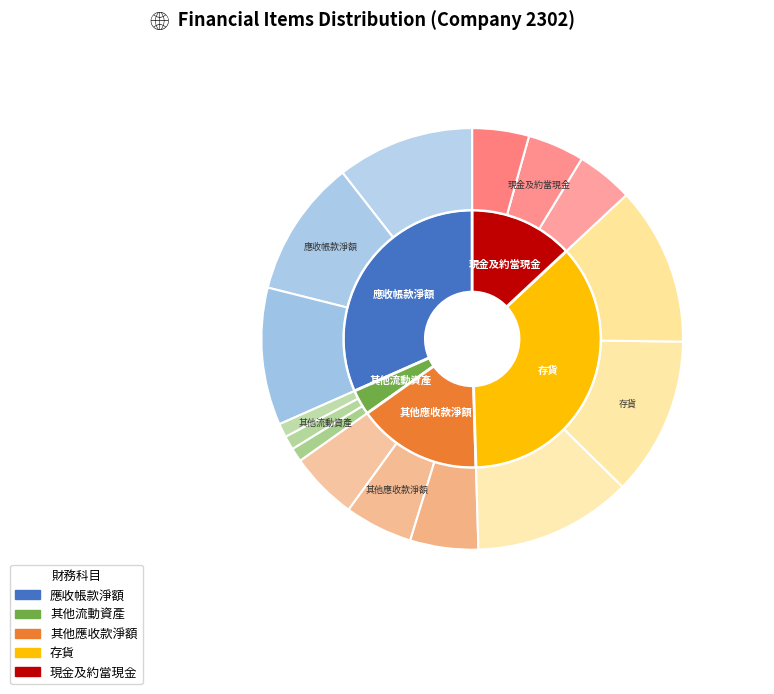

Rank the categories by value from lowest to highest.

values_2302, 2, 5, 3, 1, 4